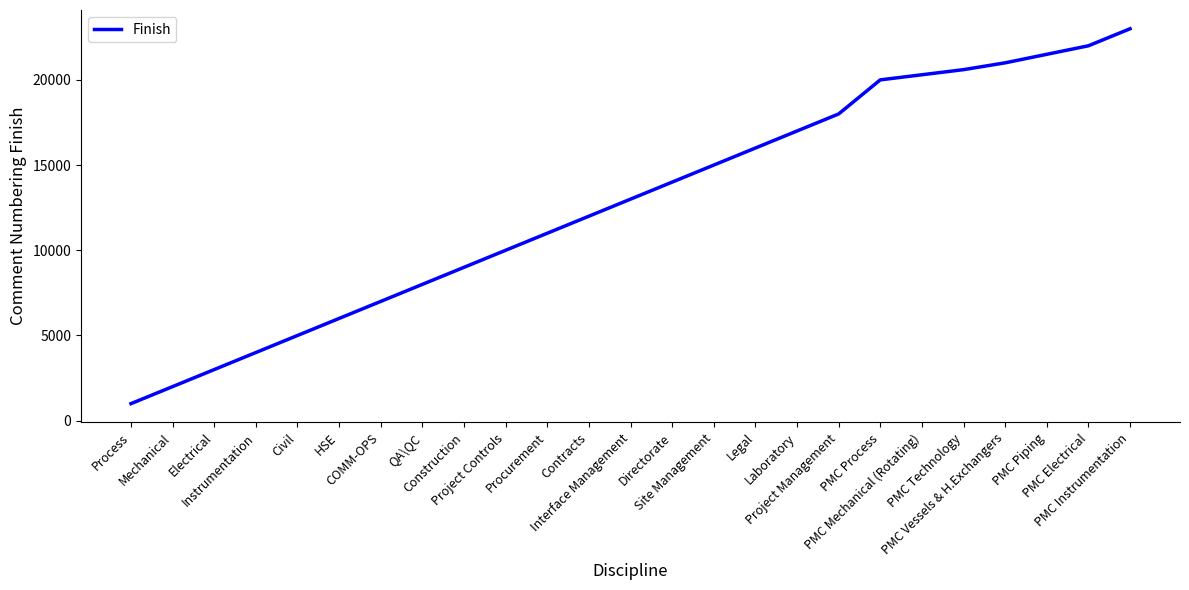

True or false: the data has more than 1 interior local peaks.

False